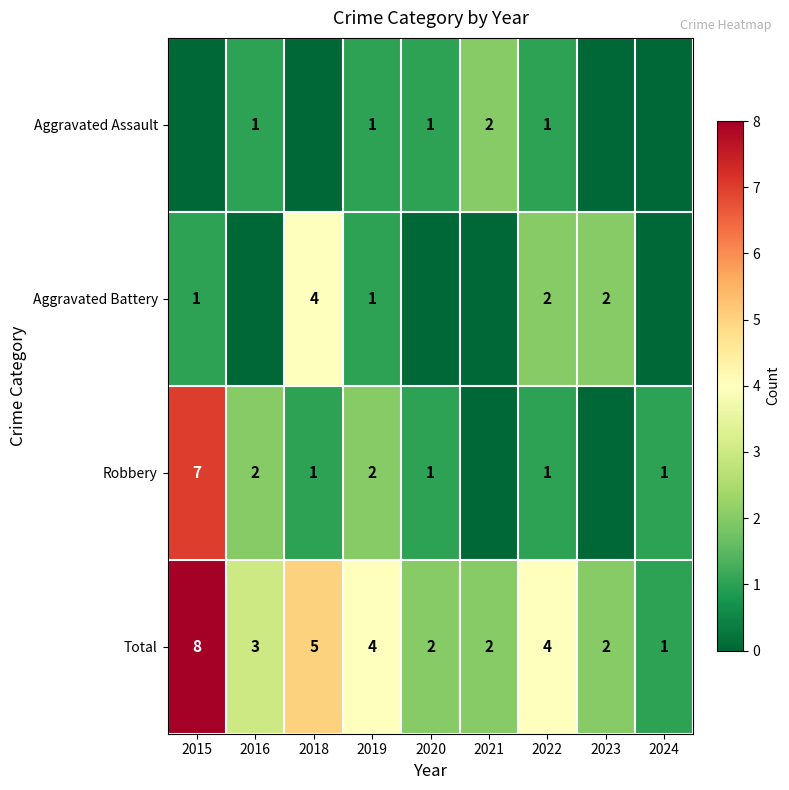

How many values in the Total series are below 3?

4